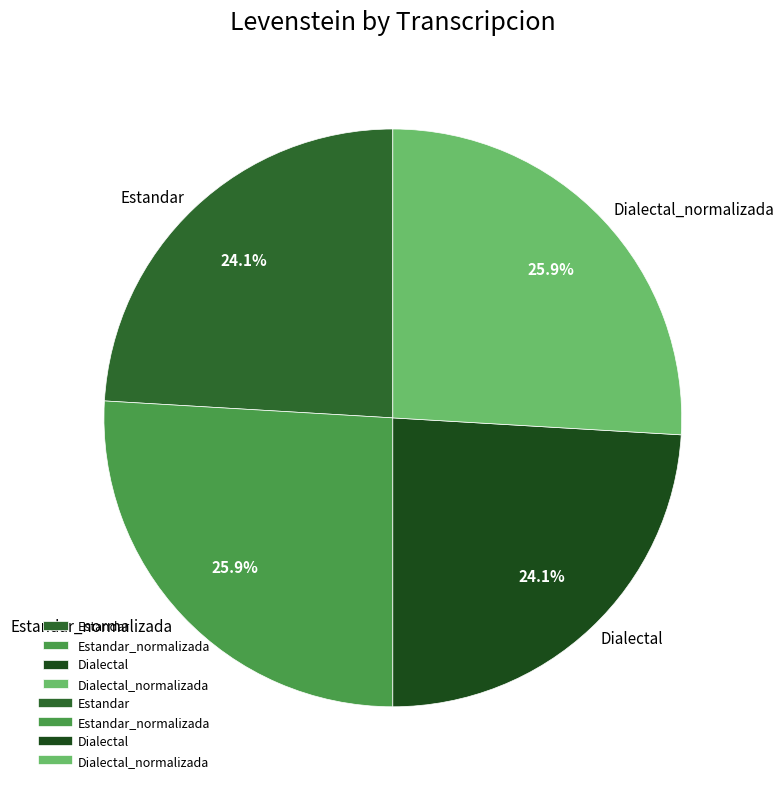

To the nearest percent, what is the difference between the largest and smallest slice percentages?

2%